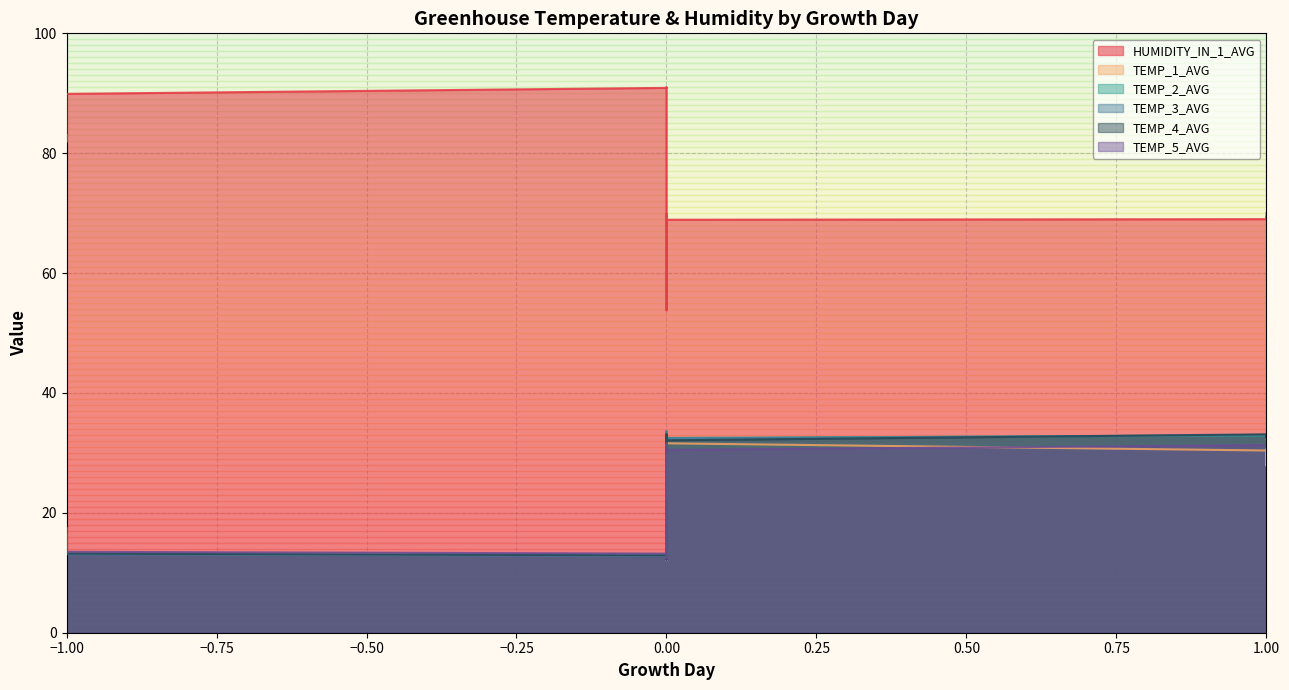

The TEMP_3_AVG series shows 45.2 at 0. True or false?

False